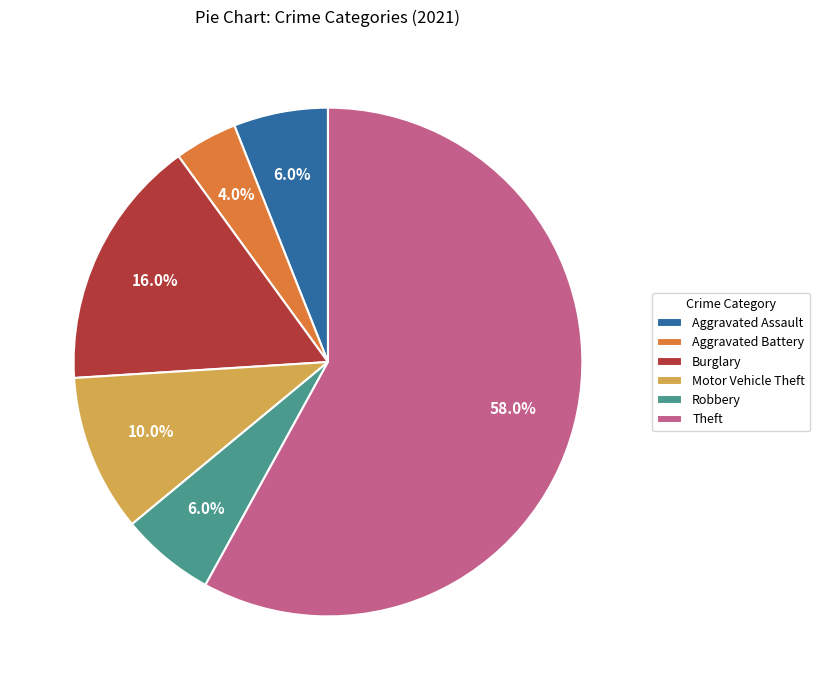

What is the ratio of the value at Robbery to the value at Aggravated Assault?

1.0